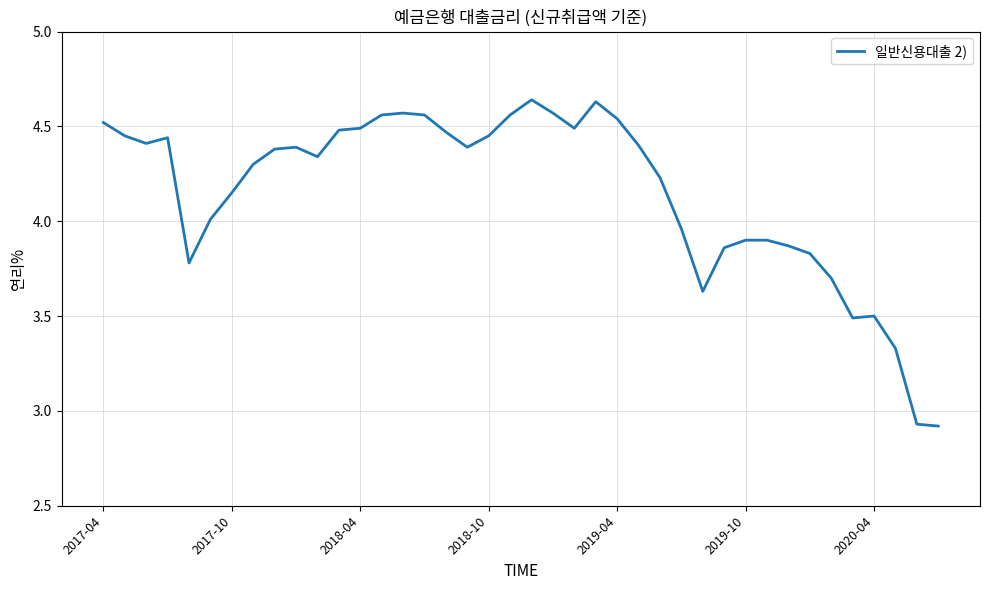

What is the difference between the maximum and minimum values?

1.7